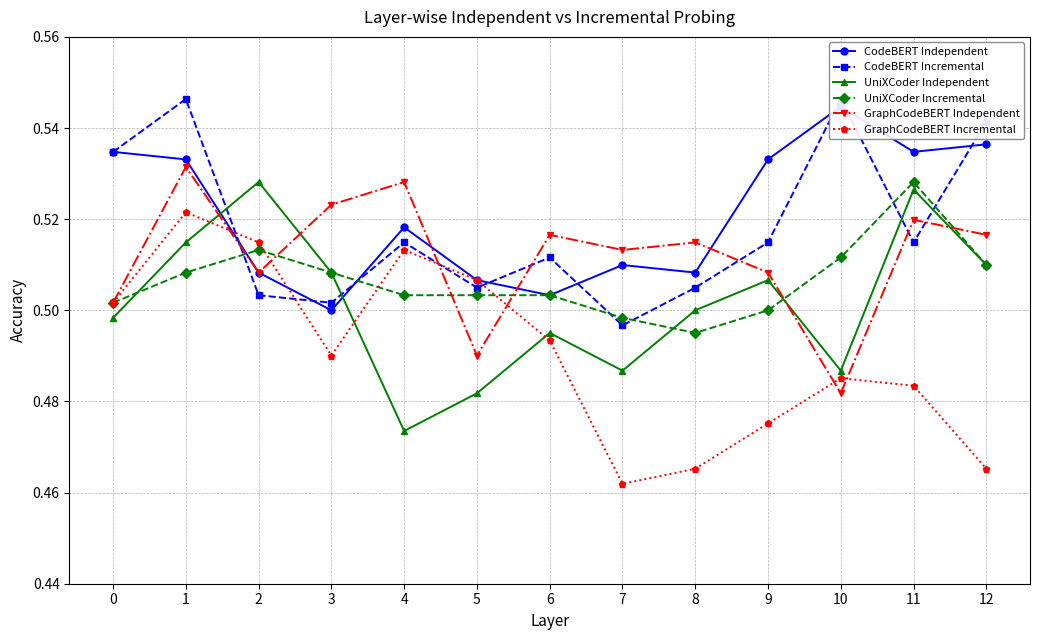

Between 0 and 1, which series saw the biggest shift?

GraphCodeBERT Independent